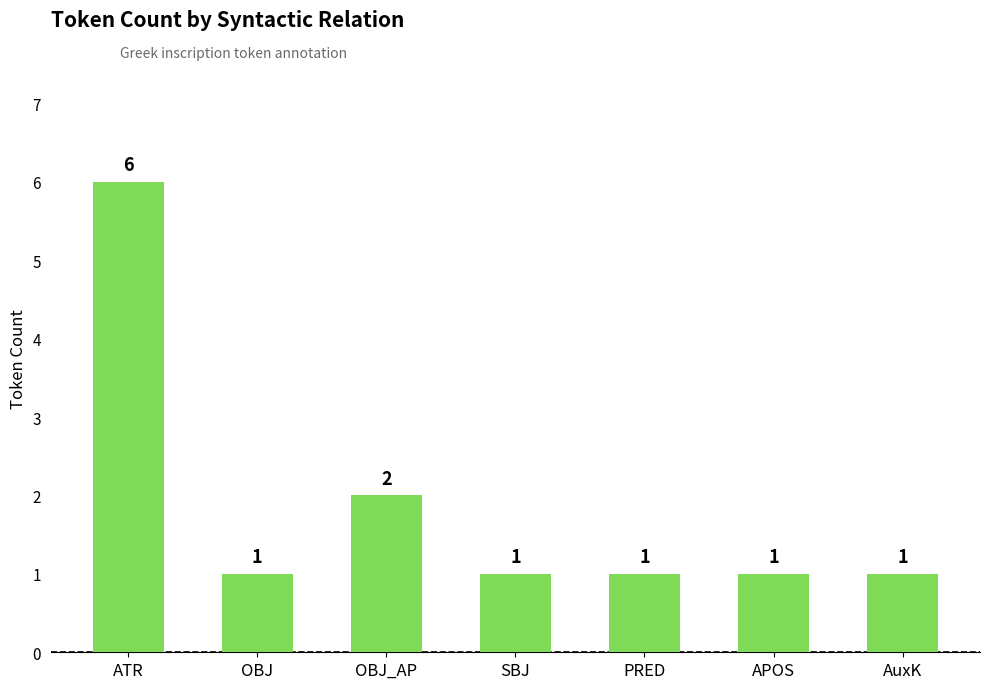

Reading right to left, extract all data points from this chart.

1	1	1	1	2	1	6